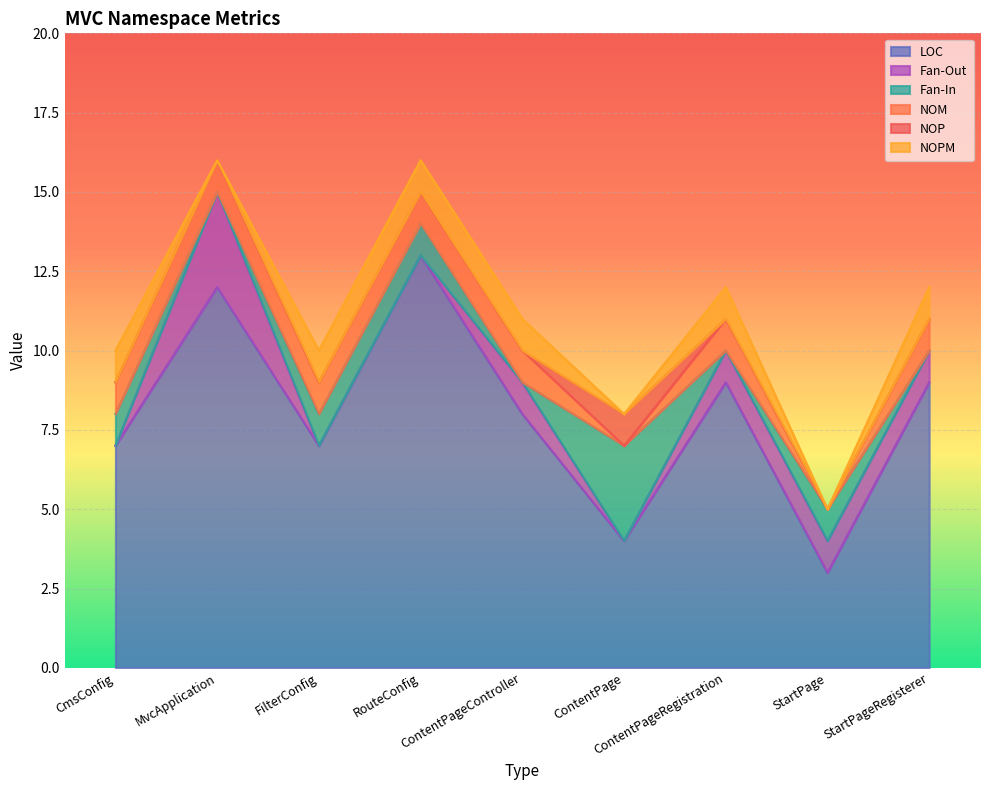

Which series has the largest total across all categories?

LOC